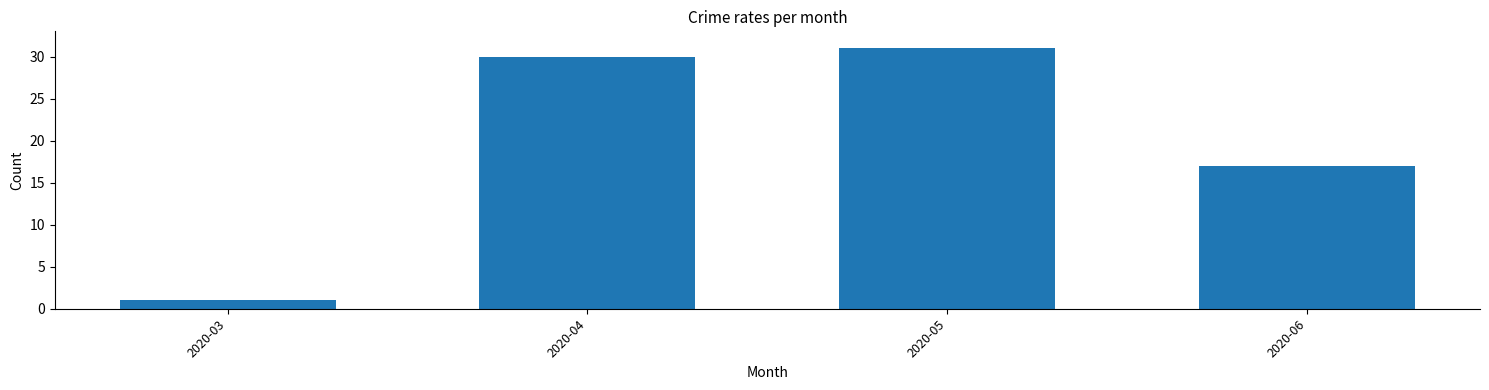

Reading right to left, transcribe all the data shown in this chart.

17	31	30	1